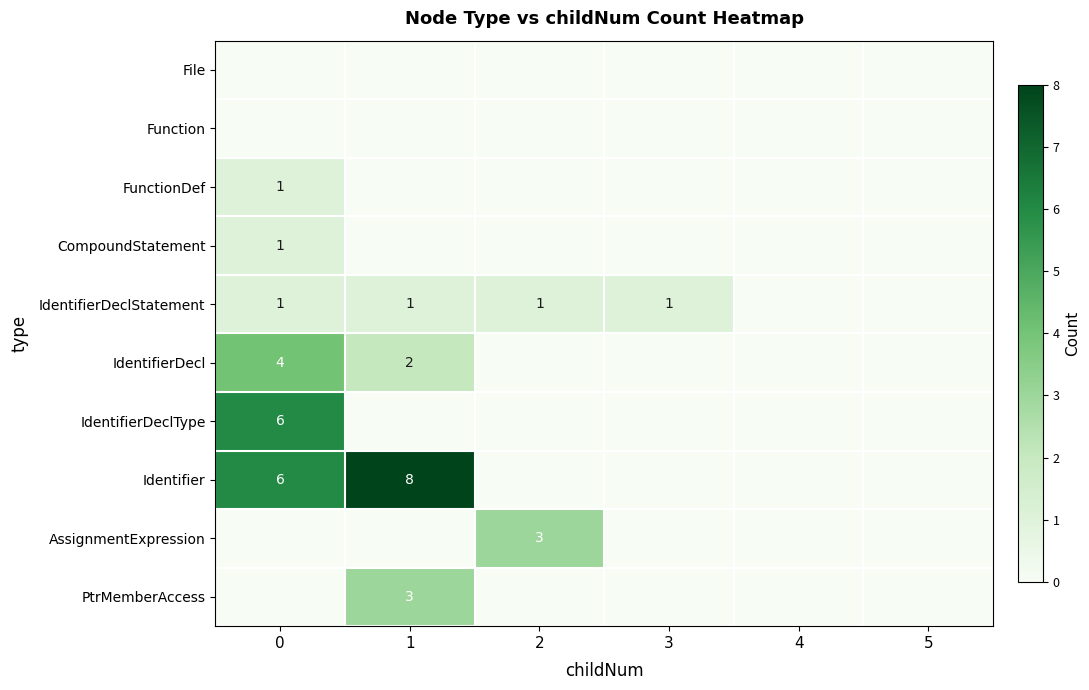

Reading right to left, extract all data points from this chart.

row_0: 5=0	4=0	3=0	2=0	1=0	0=0
row_1: 5=0	4=0	3=0	2=0	1=0	0=0
row_2: 5=0	4=0	3=0	2=0	1=0	0=1
row_3: 5=0	4=0	3=0	2=0	1=0	0=1
row_4: 5=0	4=0	3=1	2=1	1=1	0=1
row_5: 5=0	4=0	3=0	2=0	1=2	0=4
row_6: 5=0	4=0	3=0	2=0	1=0	0=6
row_7: 5=0	4=0	3=0	2=0	1=8	0=6
row_8: 5=0	4=0	3=0	2=3	1=0	0=0
row_9: 5=0	4=0	3=0	2=0	1=3	0=0